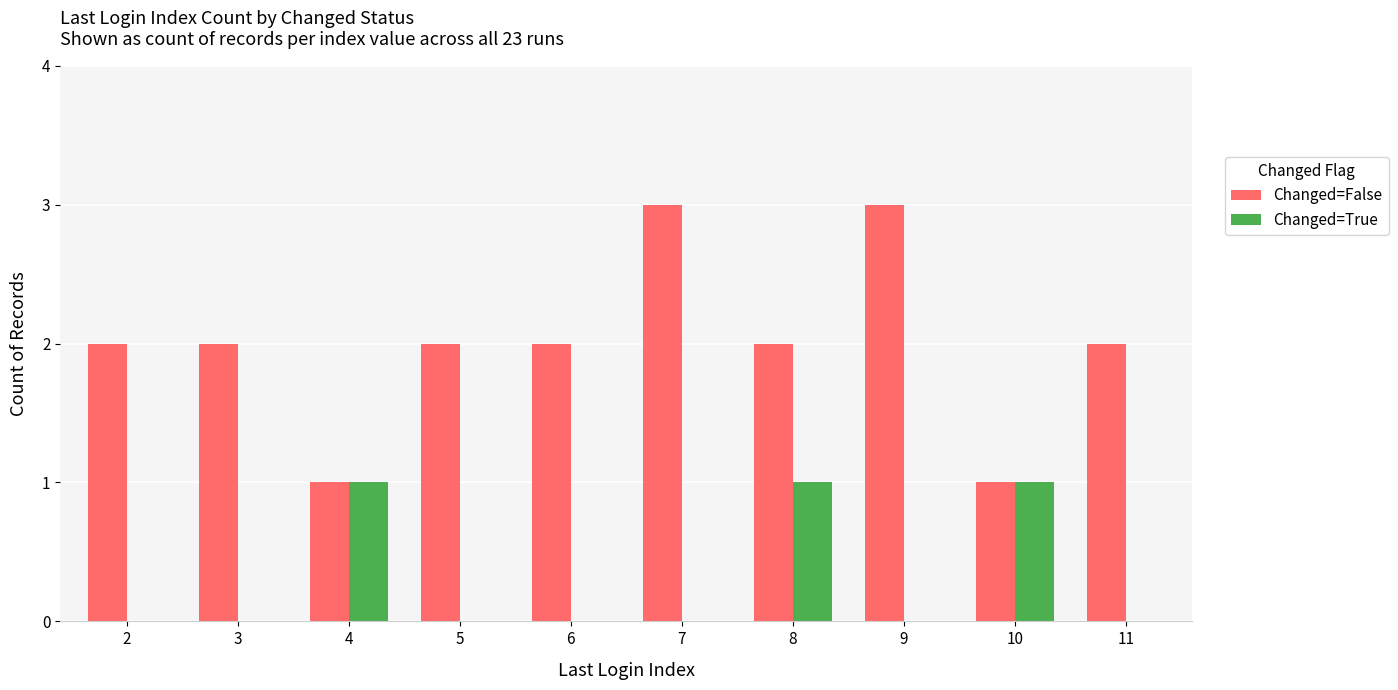

Between 5 and 7, which series saw the biggest shift?

Changed=False